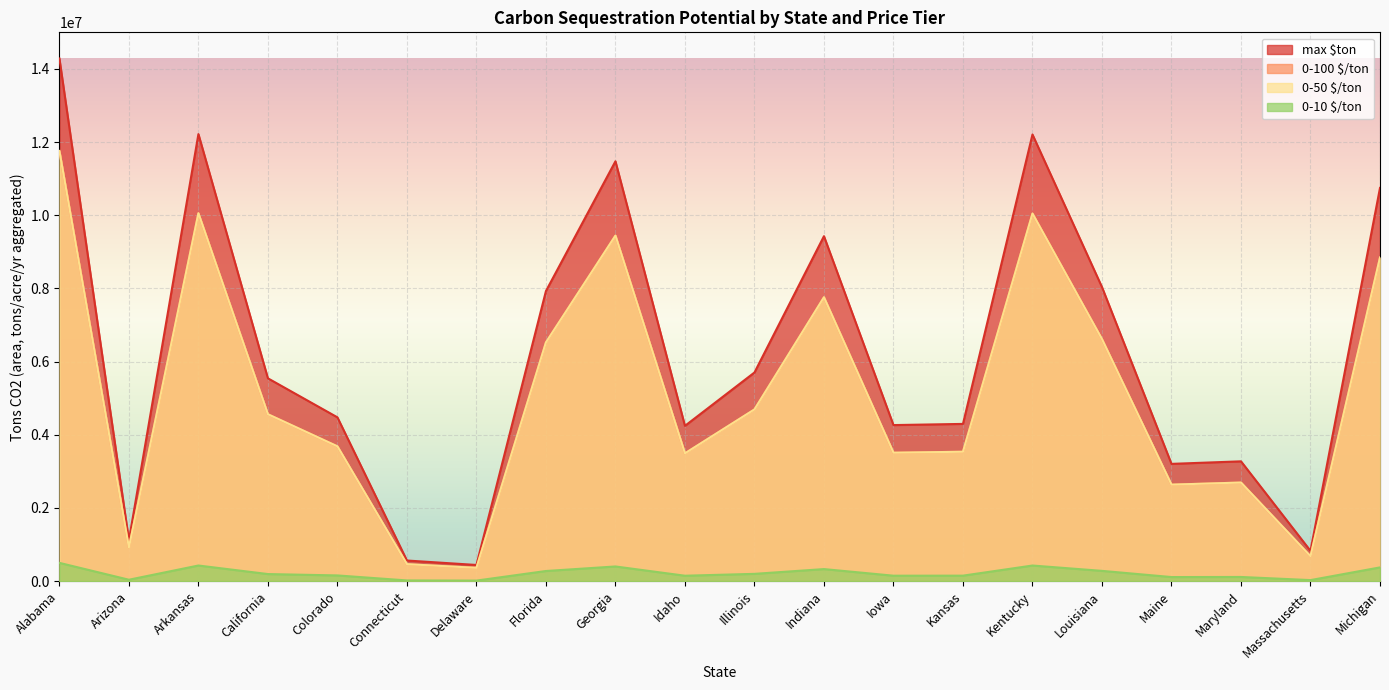

What is the average value of the max $ton series?

6215158.8